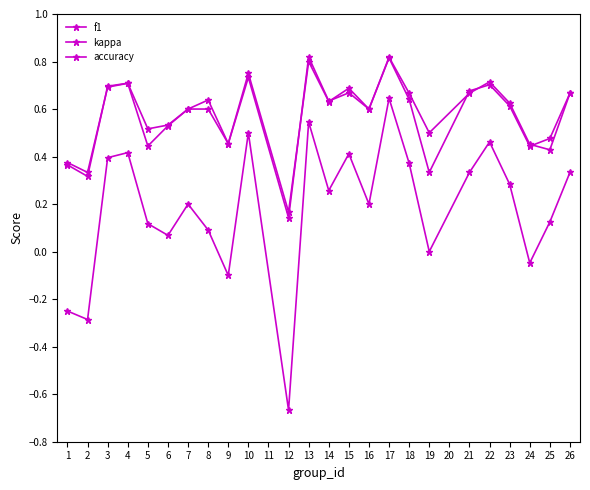

True or false: f1 and accuracy cross at least once.

True